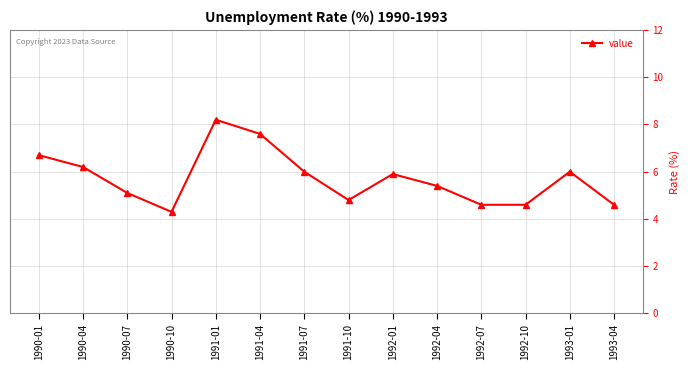

Reading left to right, transcribe all the data shown in this chart.

1990-01=6.7	1990-04=6.2	1990-07=5.1	1990-10=4.3	1991-01=8.2	1991-04=7.6	1991-07=6.0	1991-10=4.8	1992-01=5.9	1992-04=5.4	1992-07=4.6	1992-10=4.6	1993-01=6.0	1993-04=4.6